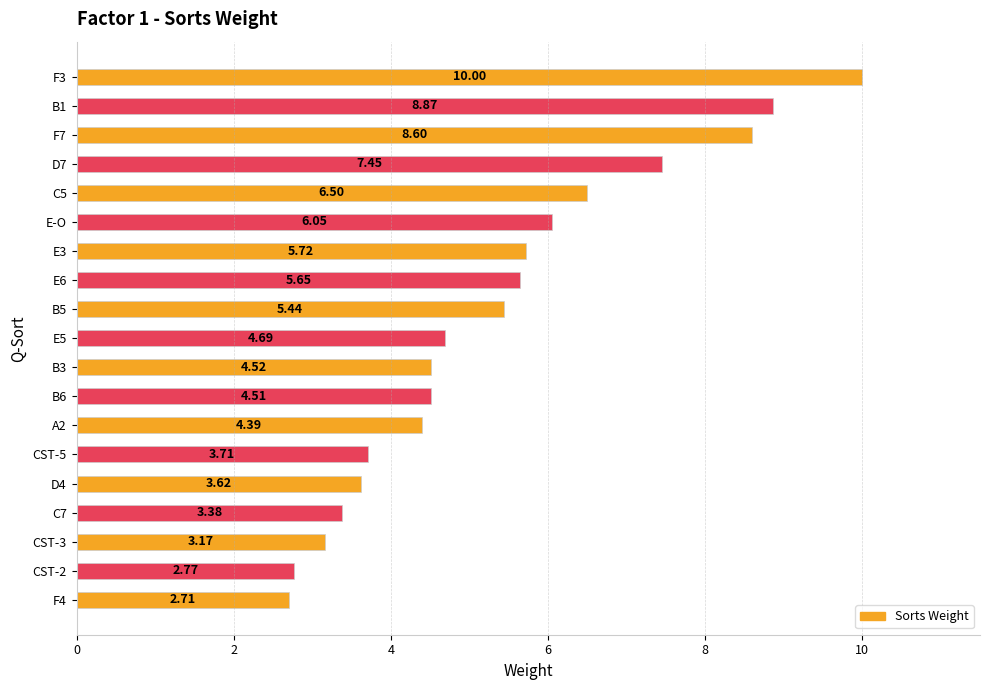

Rank the categories by value from highest to lowest.

F3, B1, F7, D7, C5, E-O, E3, E6, B5, E5, B3, B6, A2, CST-5, D4, C7, CST-3, CST-2, F4